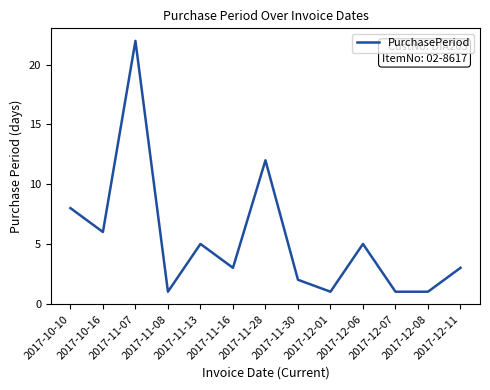

Where is the first local maximum?

2017-11-07